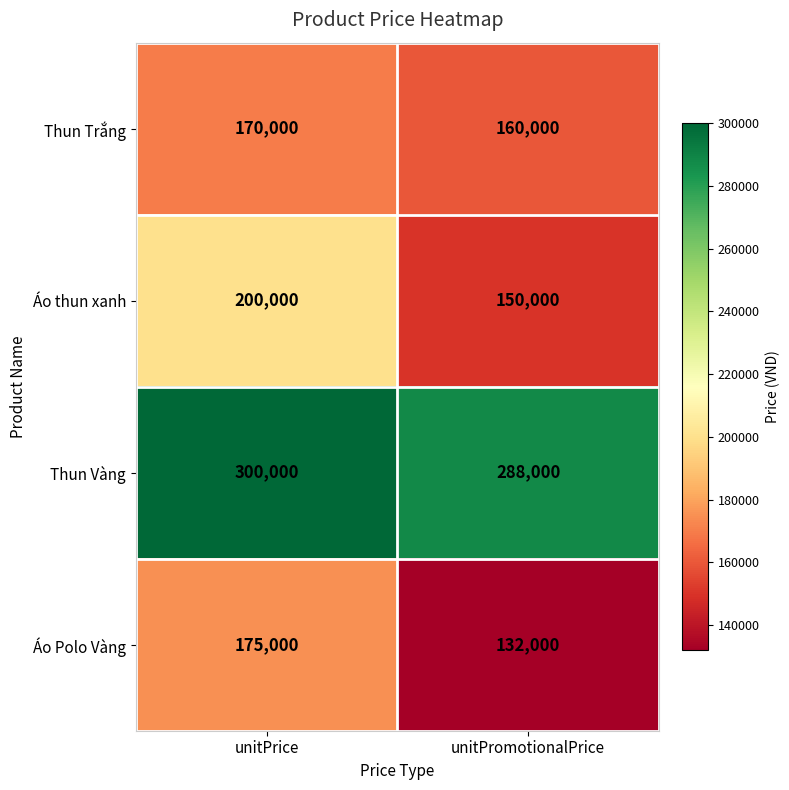

What is the sum of all Áo Polo Vàng values?

307000